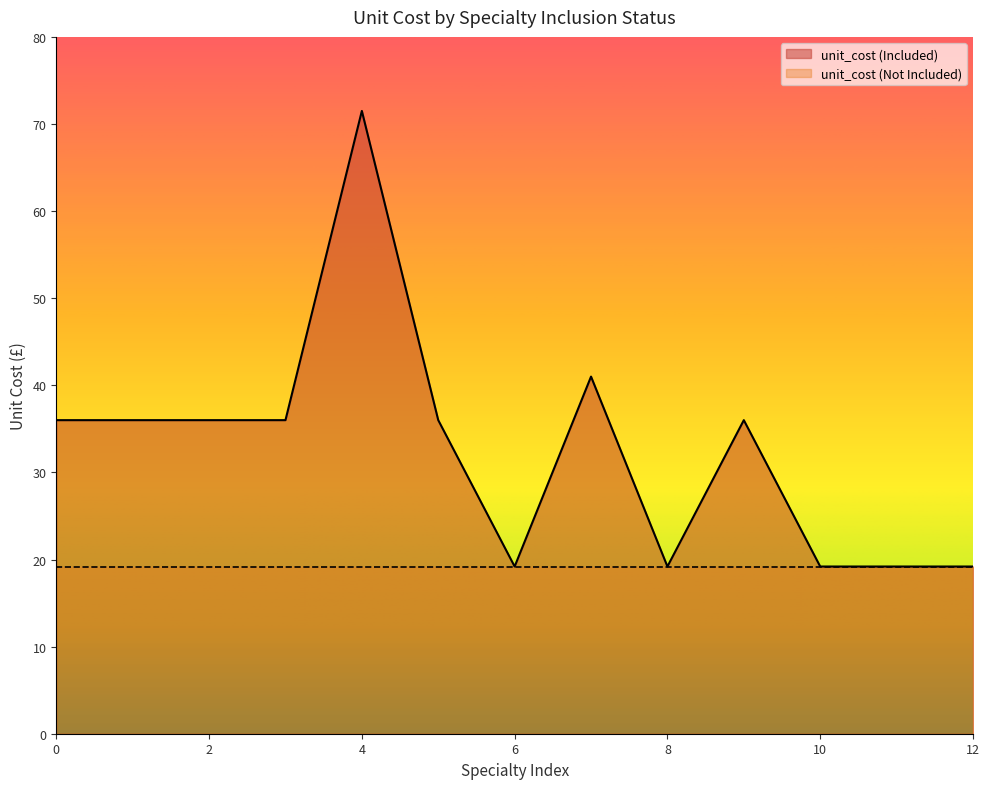

The unit_cost (Included) series shows 19.2 at 8. True or false?

True